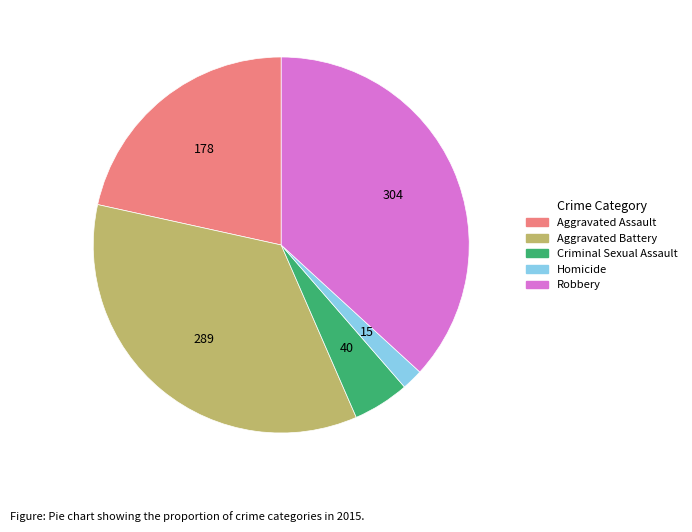

Approximately how many times larger is the value at Robbery compared to Aggravated Battery?

1.1